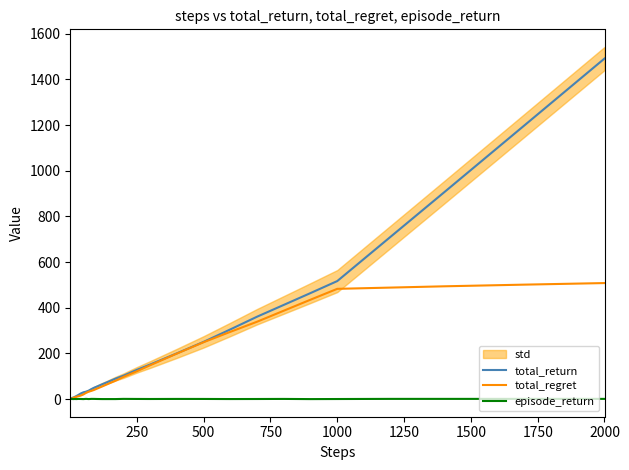

List the series in order of their overall mean, lowest first.

episode_return, total_regret, total_return